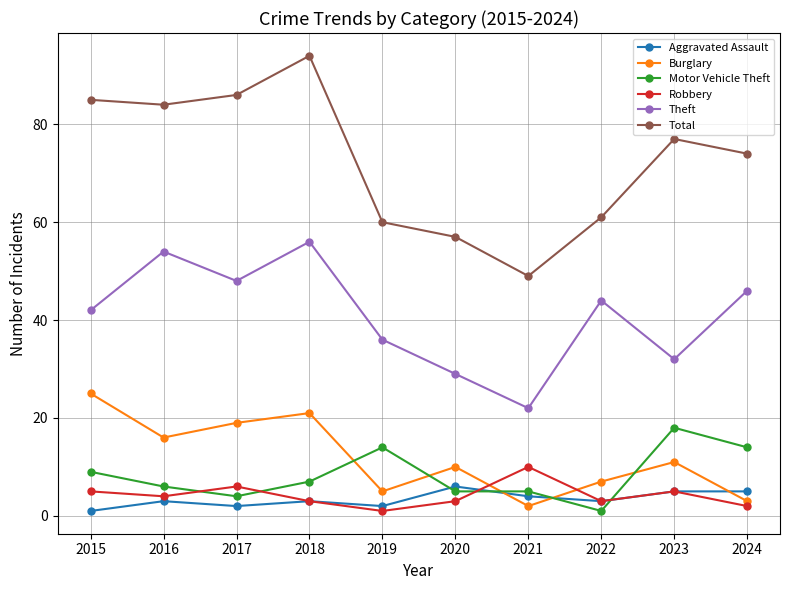

True or false: Theft has a value of 48 at 2017.

True